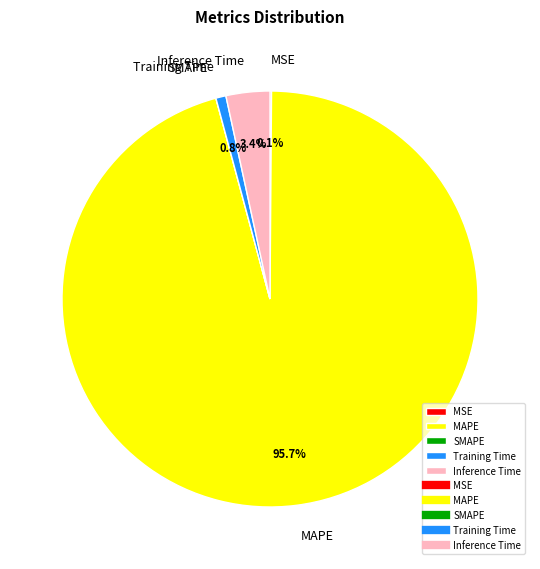

Combined, what portion of the pie is Inference Time and Training Time?

4.2%